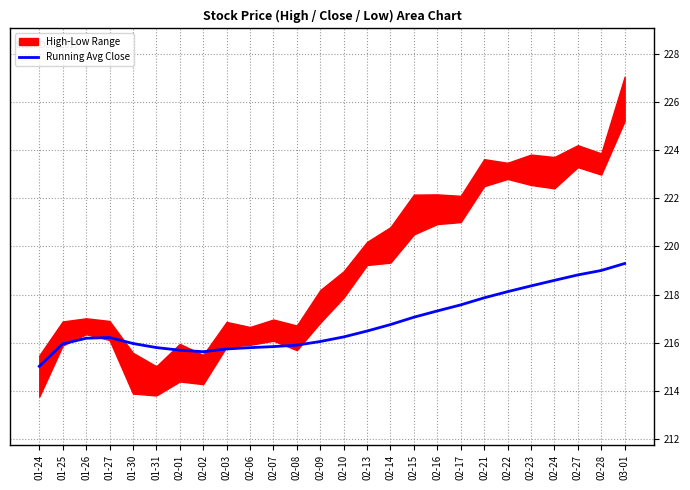

Between 02-14 and 01-26, which is larger?

02-14